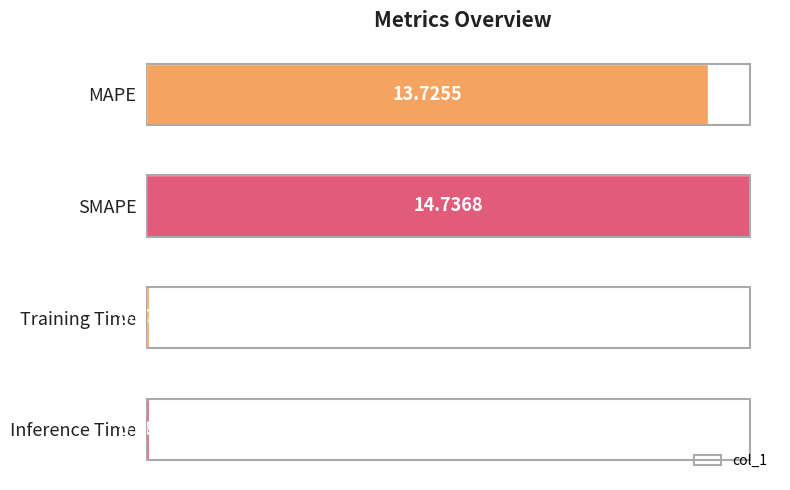

What is the label of the 1st bar from the top?

MAPE